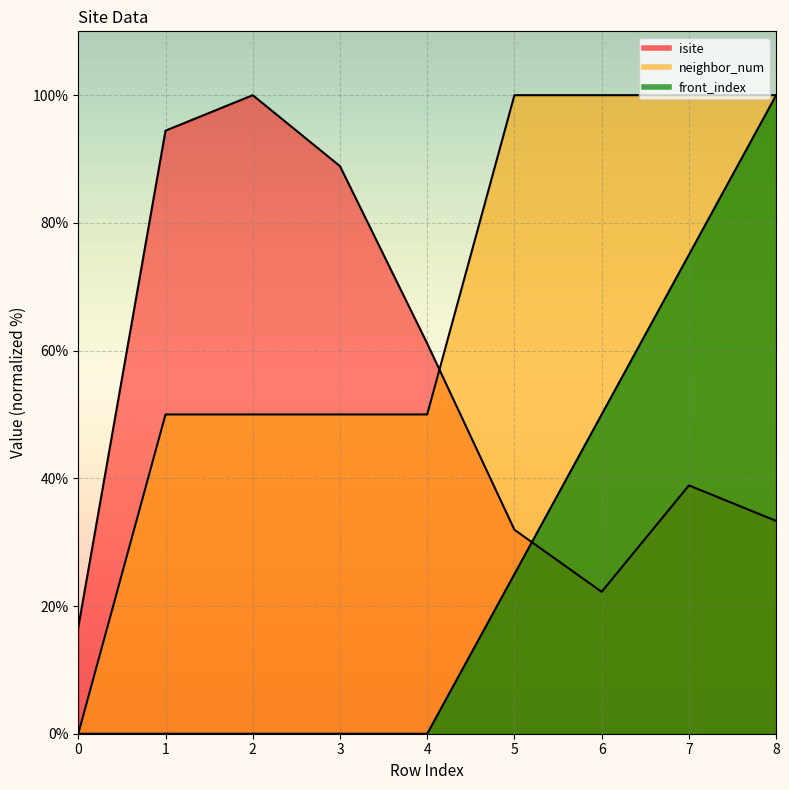

Which series has the largest range (max minus min)?

neighbor_num